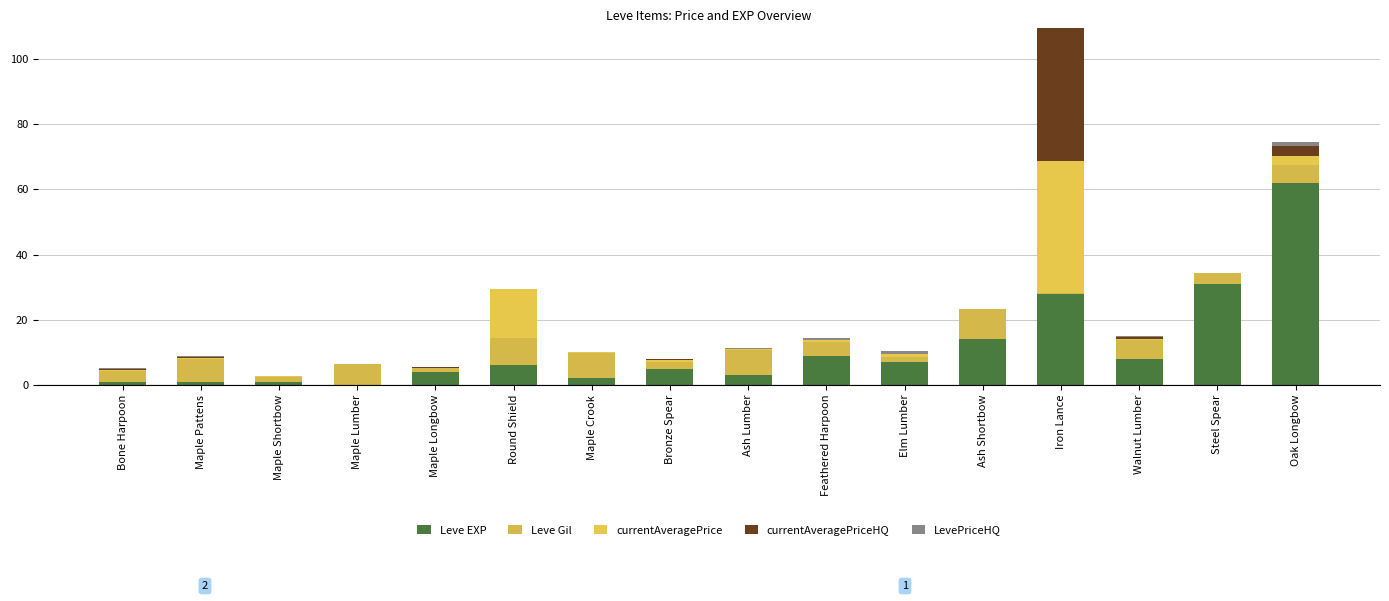

What is the sum of the currentAveragePriceHQ values at Maple Longbow and Maple Pattens?

0.3